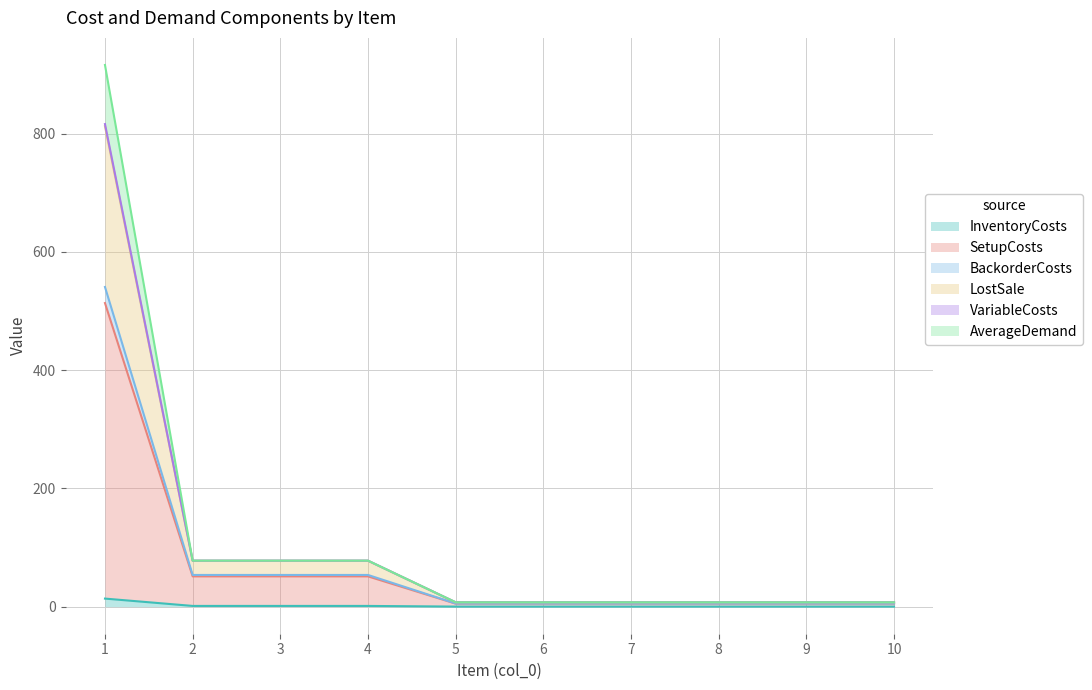

Which has a higher value, 8 or 6?

8